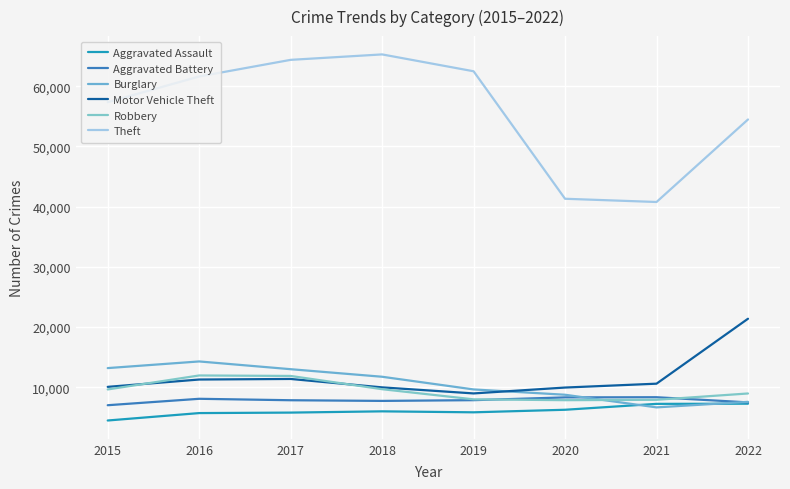

What are all the series names shown in the legend?

Aggravated Assault, Aggravated Battery, Burglary, Motor Vehicle Theft, Robbery, Theft